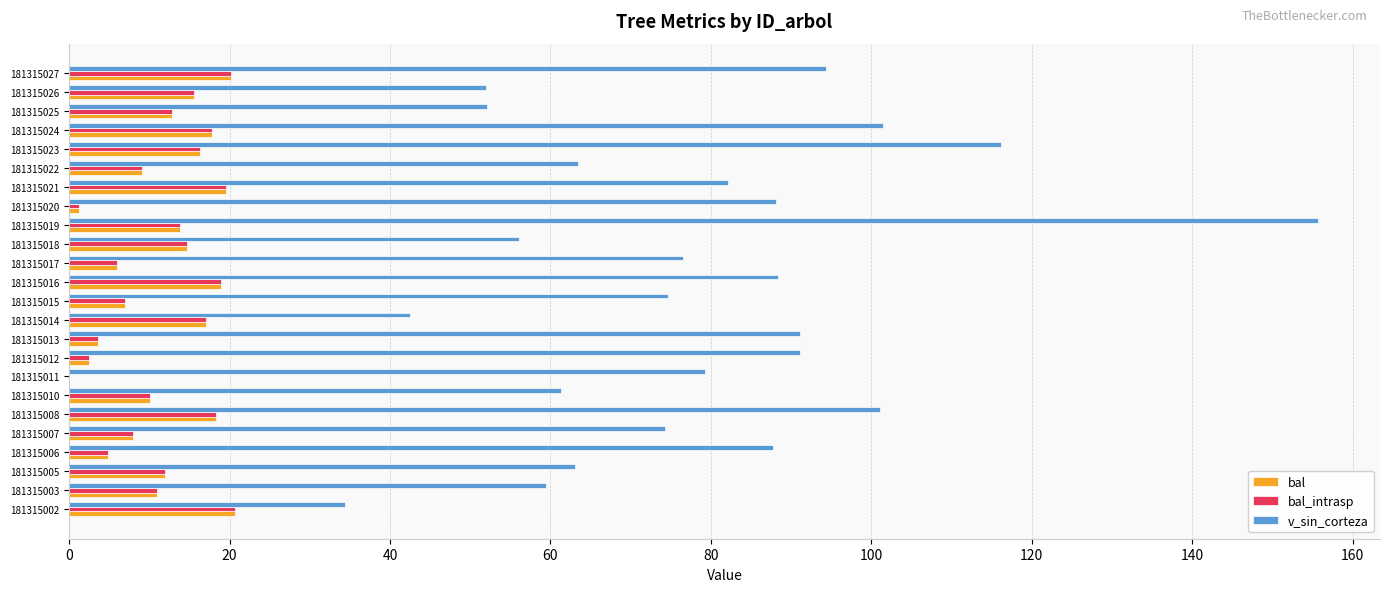

At which category is the sum across all series the highest?

181315019